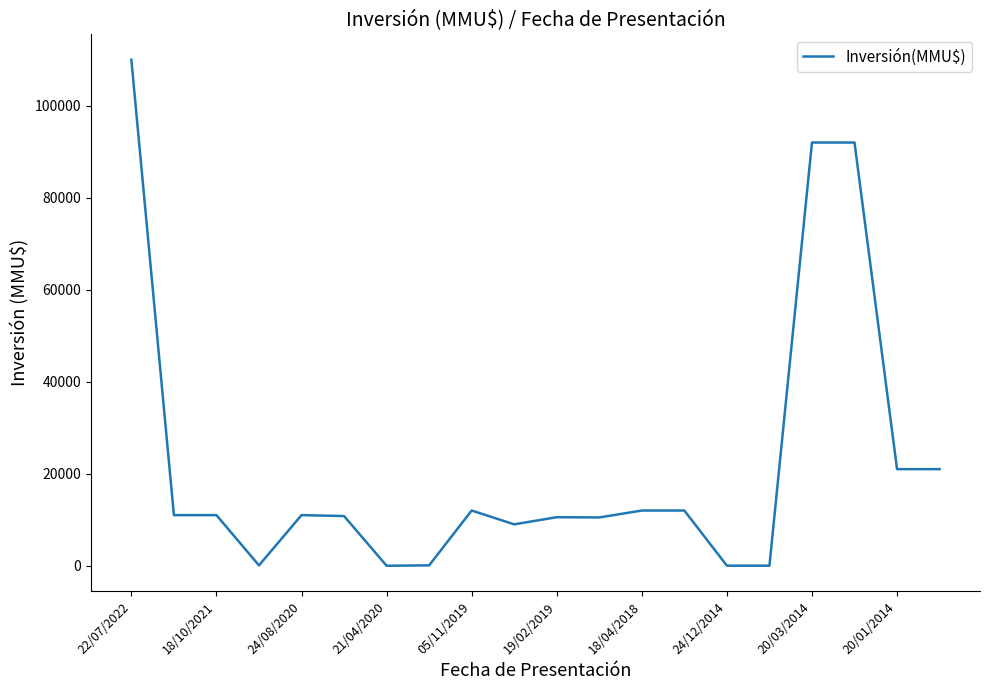

What is the greatest value displayed?

110000